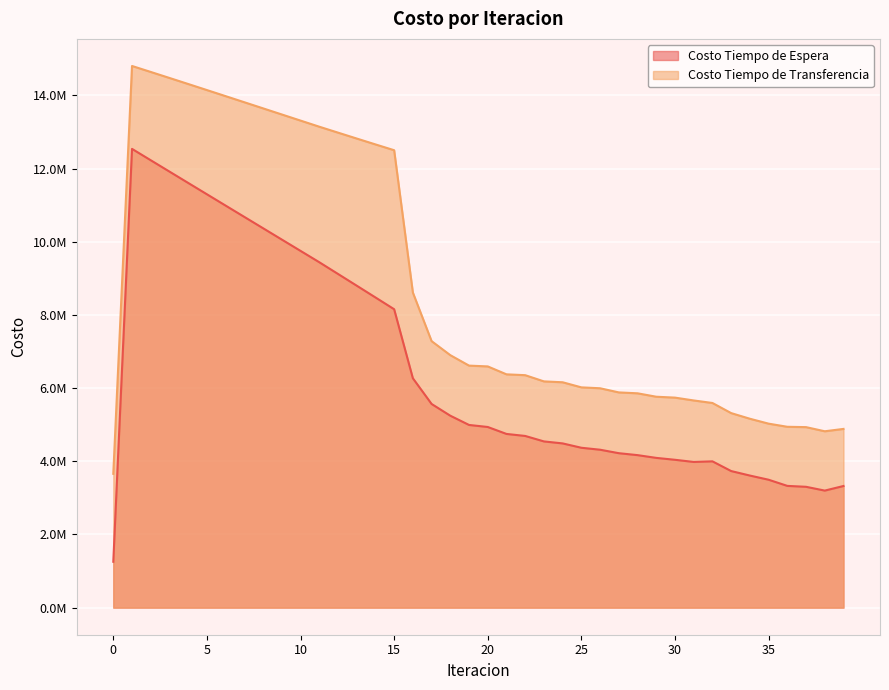

Reading left to right, transcribe all the data shown in this chart.

Costo Tiempo de Espera: 0=1253653.5	1=12536534.7	2=12225950.8	3=11915724.6	4=11605776.4	5=11296043.0	6=10986472.4	7=10677020.2	8=10367647.4	9=10058318.1	10=9748998.4	11=9439654.1	12=9119342.7	13=8798595.6	14=8477151.6	15=8154690.8	16=6268267.4	17=5565908.7	18=5244746.9	19=4992253.8	20=4936694.2	21=4746839.8	22=4691718.7	23=4542224.4	24=4487829.8	25=4369045.7	26=4315325.5	27=4220510.3	28=4167565.6	29=4092329.0	30=4040242.8	31=3981404.8	32=3997948.6	33=3732480.8	34=3609395.8	35=3495344.9	36=3327022.7	37=3302081.3	38=3198479.1	39=3324072.0
Costo Tiempo de Transferencia: 0=3657052.8	1=14802073.6	2=14638911.2	3=14474636.5	4=14309498.7	5=14143696.2	6=13977391.8	7=13810724.2	8=13643815.5	9=13476777.6	10=13309716.8	11=13142738.7	12=12980854.6	13=12819507.4	14=12659016.9	15=12499774.9	16=8610395.4	17=7283080.1	18=6899240.8	19=6613736.6	20=6591810.9	21=6375404.6	22=6352422.5	23=6182560.8	24=6158680.5	25=6019360.8	26=5995117.1	27=5881483.6	28=5857104.7	29=5763543.3	30=5739198.1	31=5661792.3	32=5592594.8	33=5316110.2	34=5161902.1	35=5027804.7	36=4942029.0	37=4932855.1	38=4819698.8	39=4883999.6